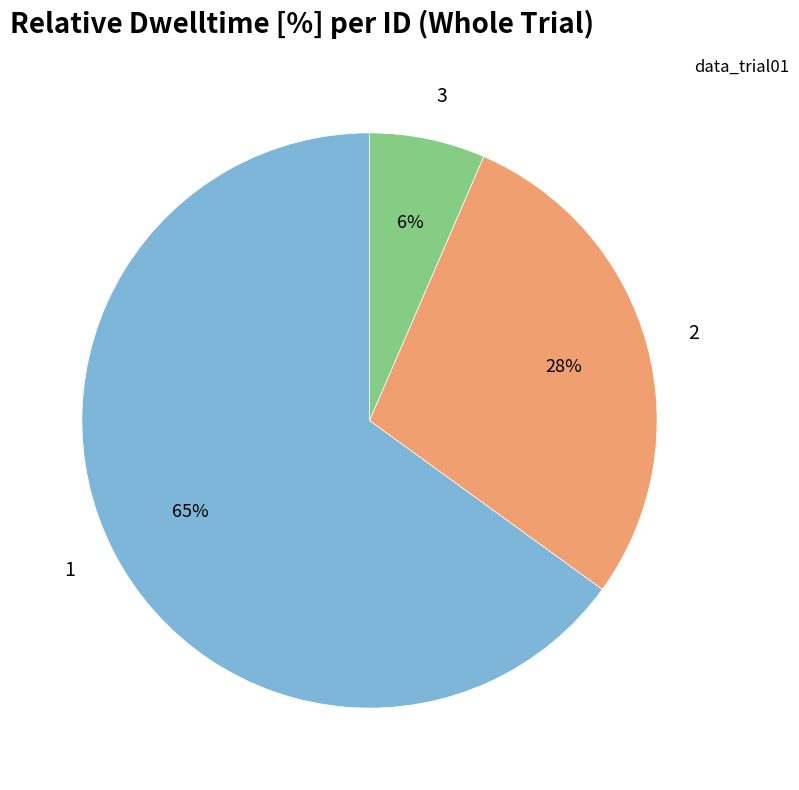

What is the majority slice?

1